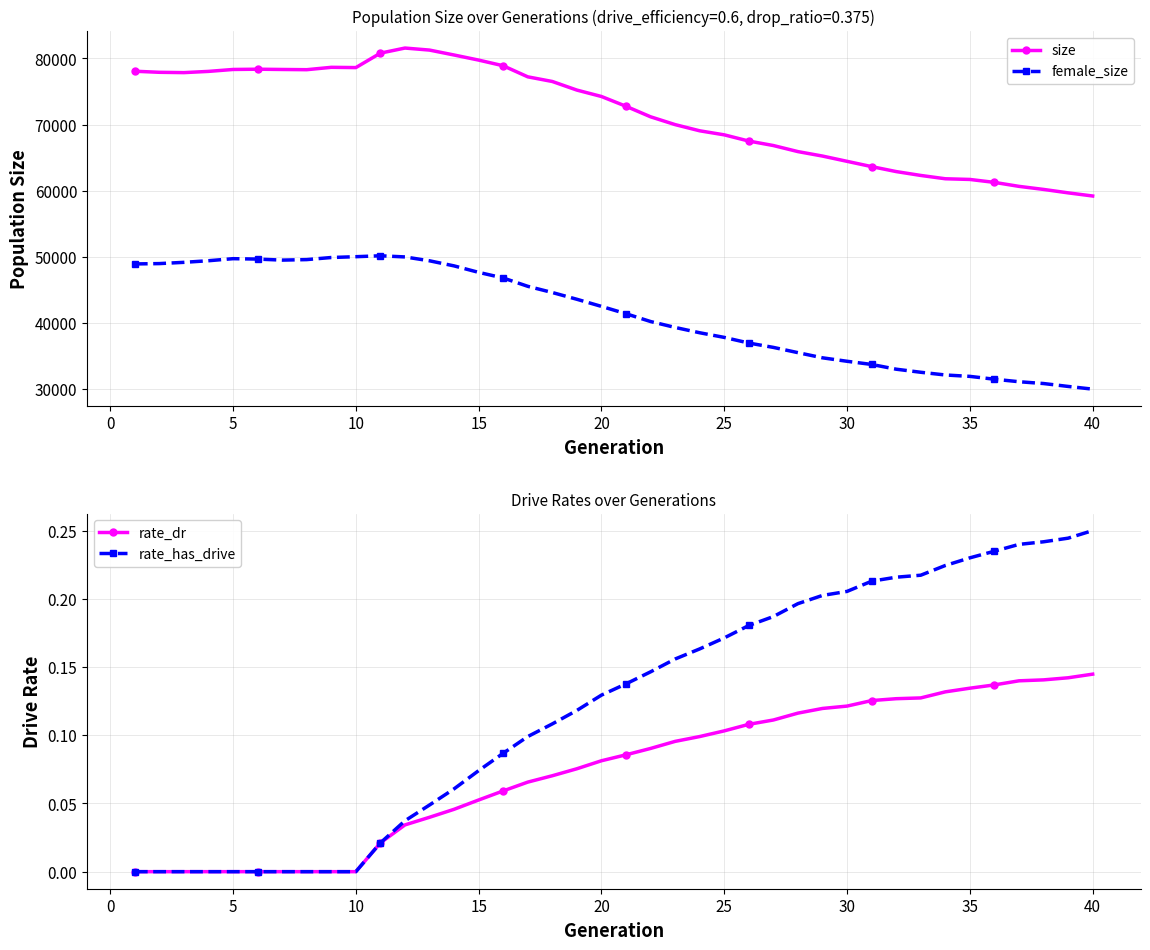

True or false: rate_dr and size cross at least once.

False